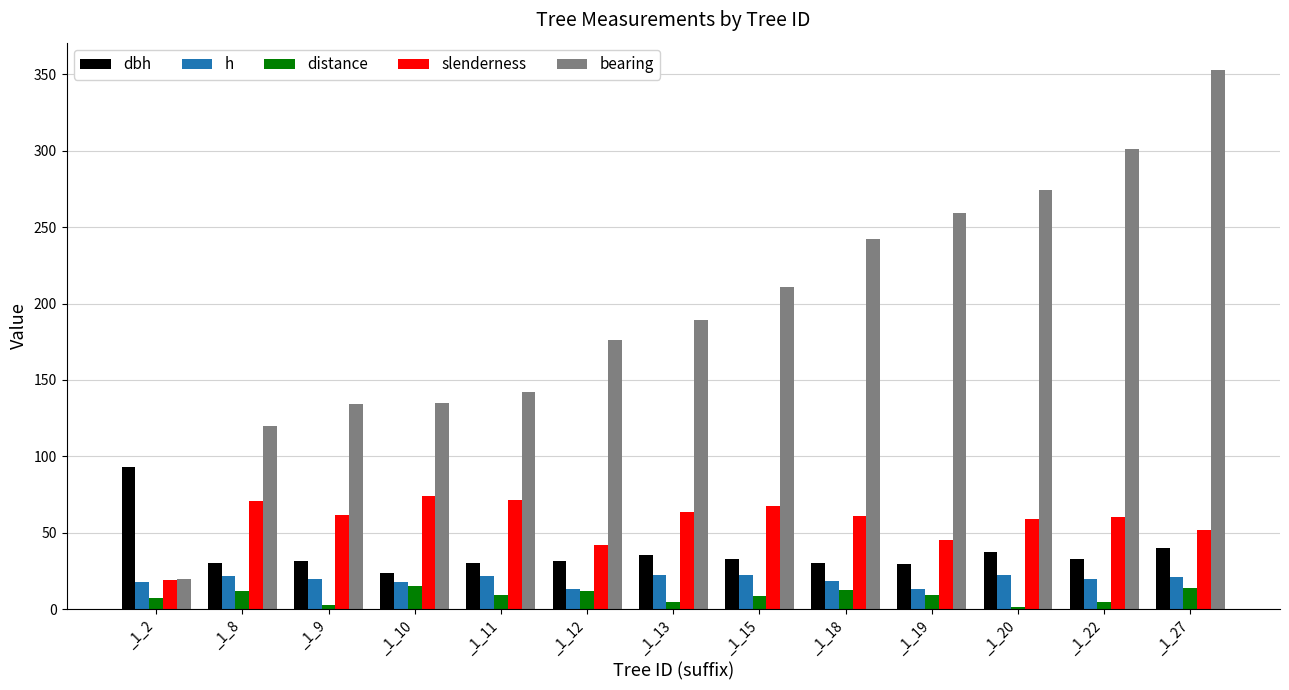

What is the difference between the second highest and minimum values in the distance series?

12.7